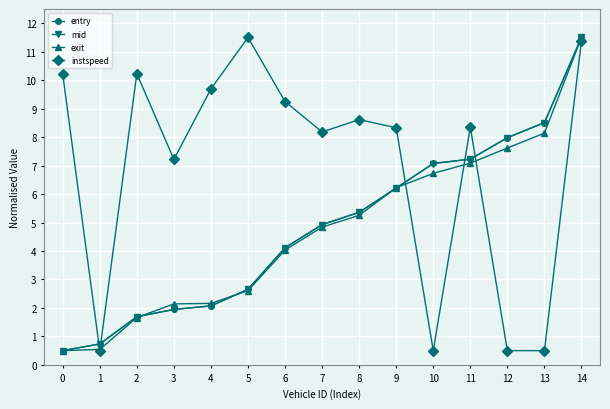

What is the total value across all series at 14?

45.9